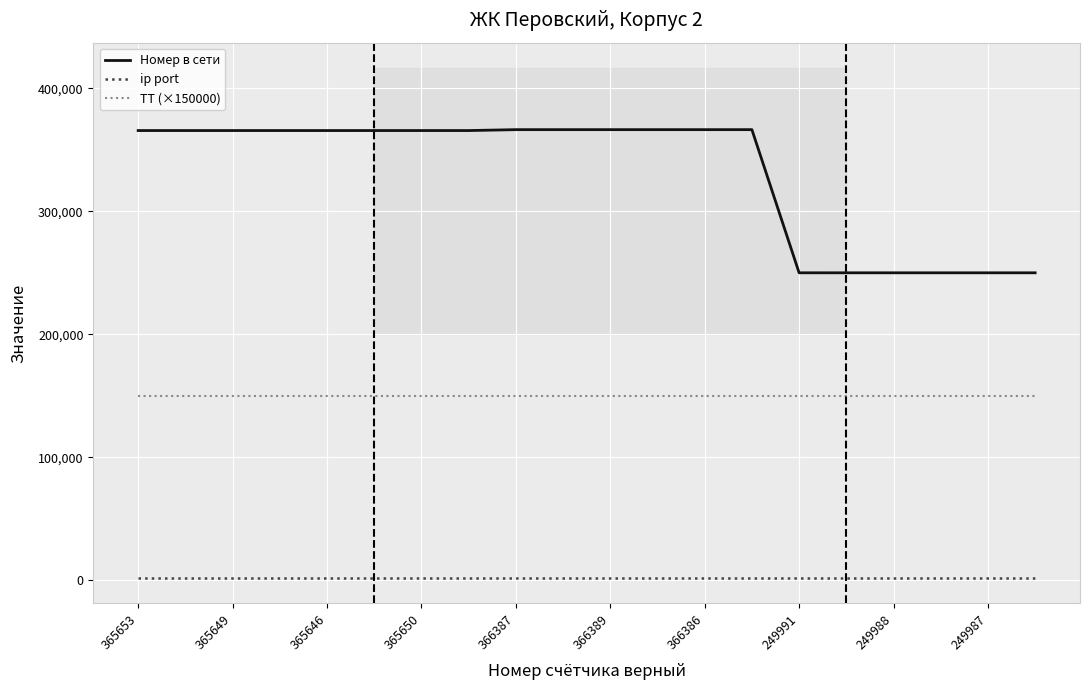

What is the average value of the ip port series?

2001